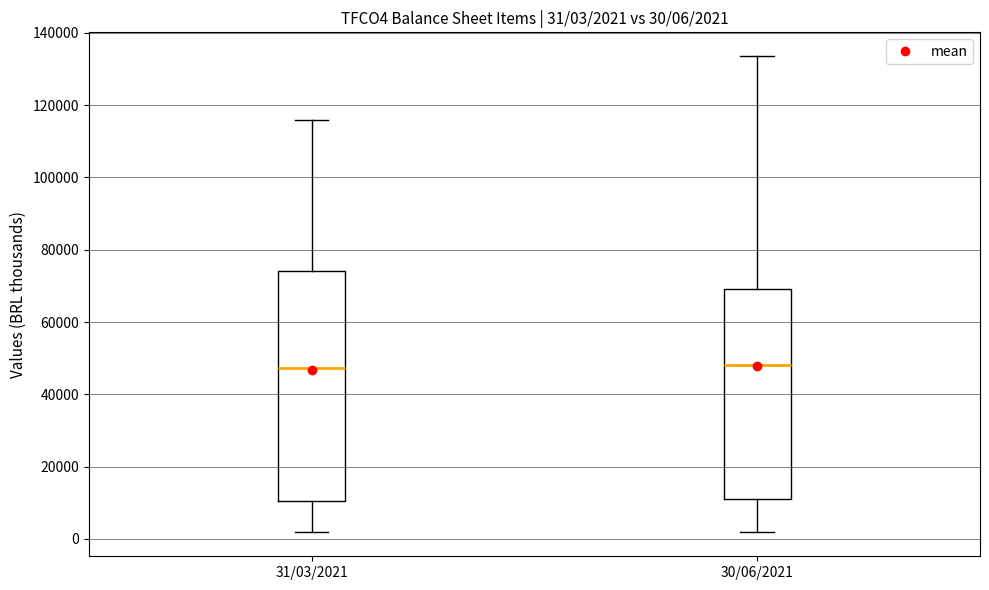

Comparing the boxes themselves (not the whiskers), which one is the tallest?

31/03/2021